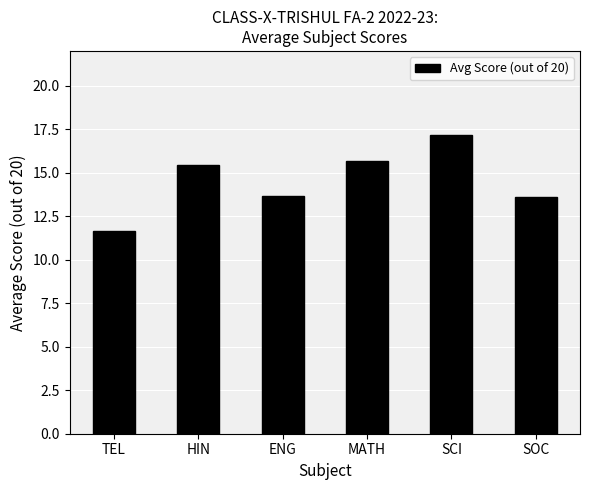

Approximately how many times larger is the value at ENG compared to TEL?

1.2